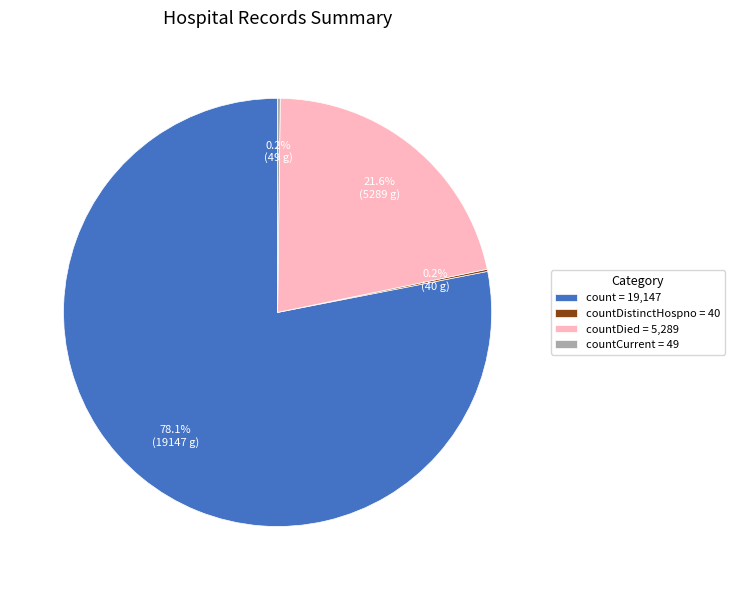

What is the largest slice in the pie chart?

count = 19,147